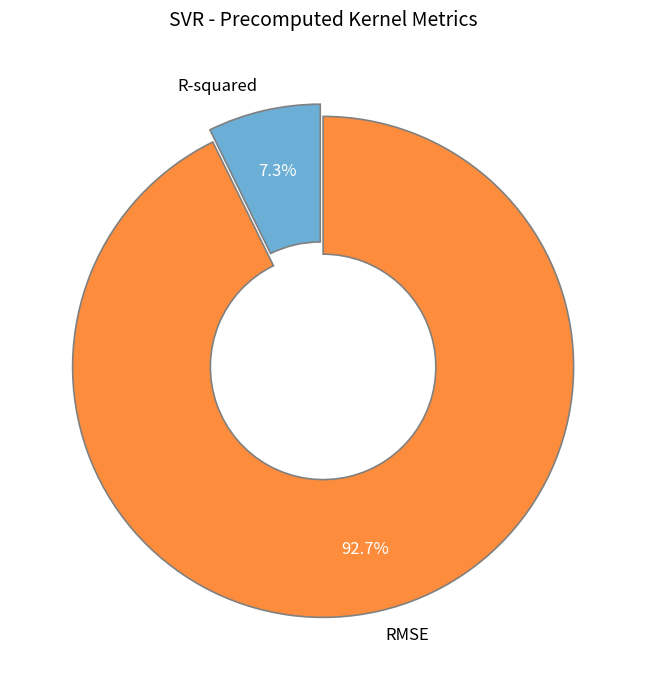

True or false: R-squared accounts for 7% of the total.

True